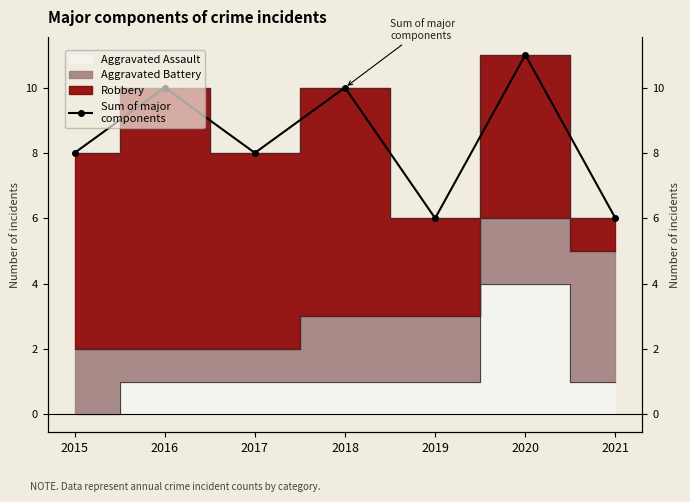

What is the sum of all values?

59